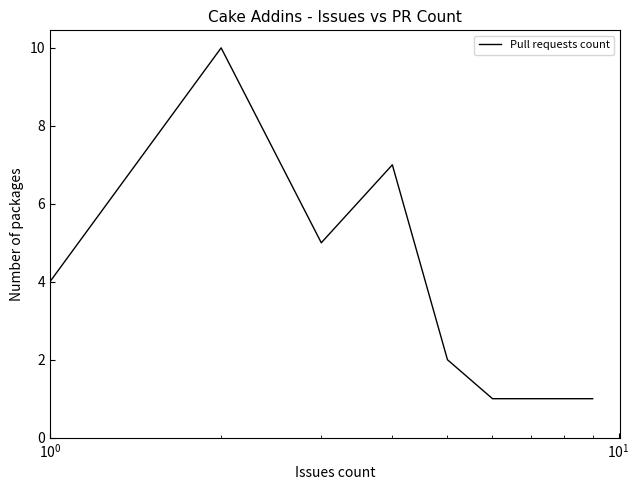

What is the difference between the maximum and minimum values?

9